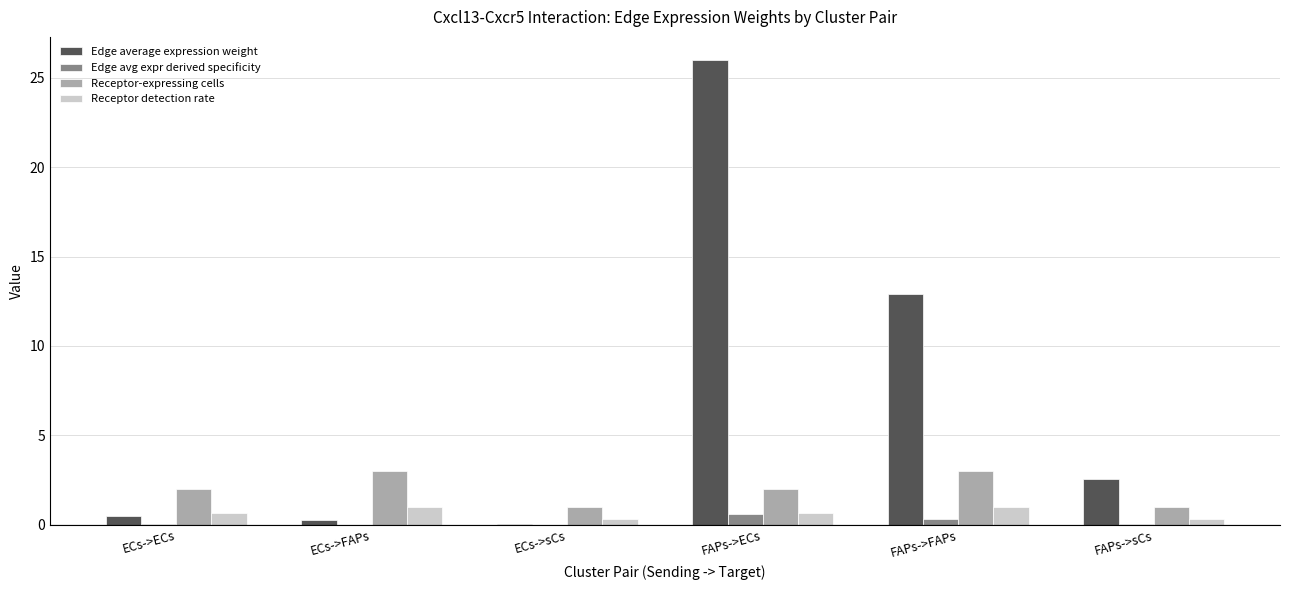

What is the total value across all series at FAPs->FAPs?

17.2